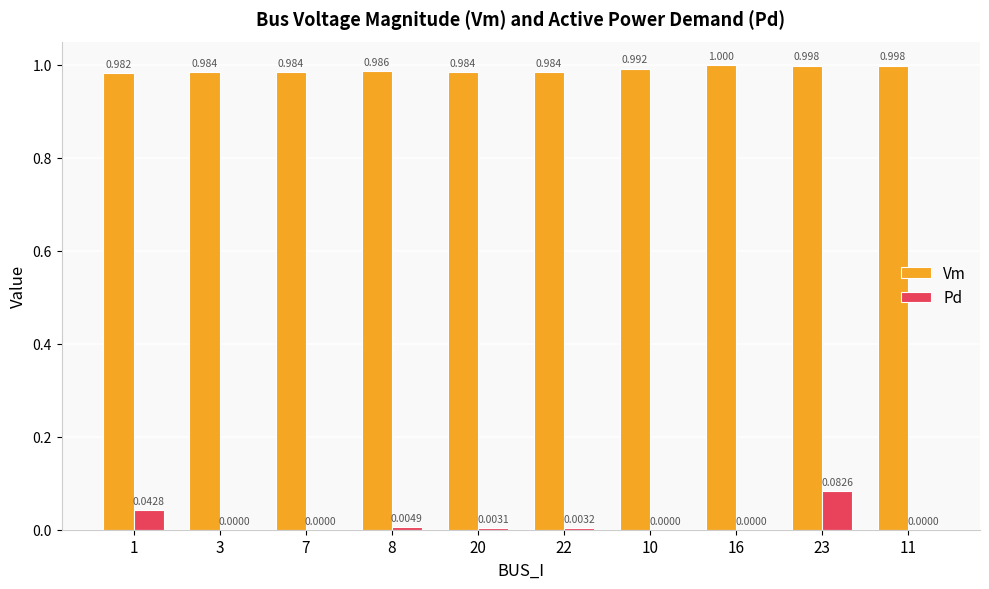

Is the value of Vm at 1 greater than the value of Pd at 23?

Yes